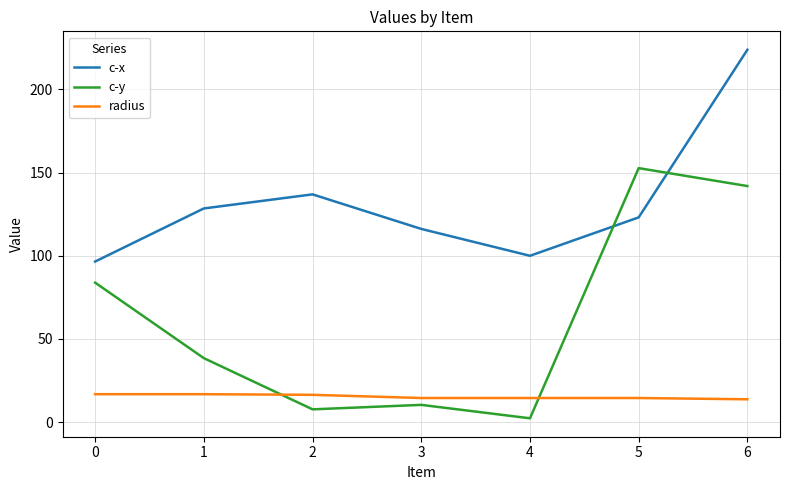

Where do radius and c-y first cross each other?

1 and 2